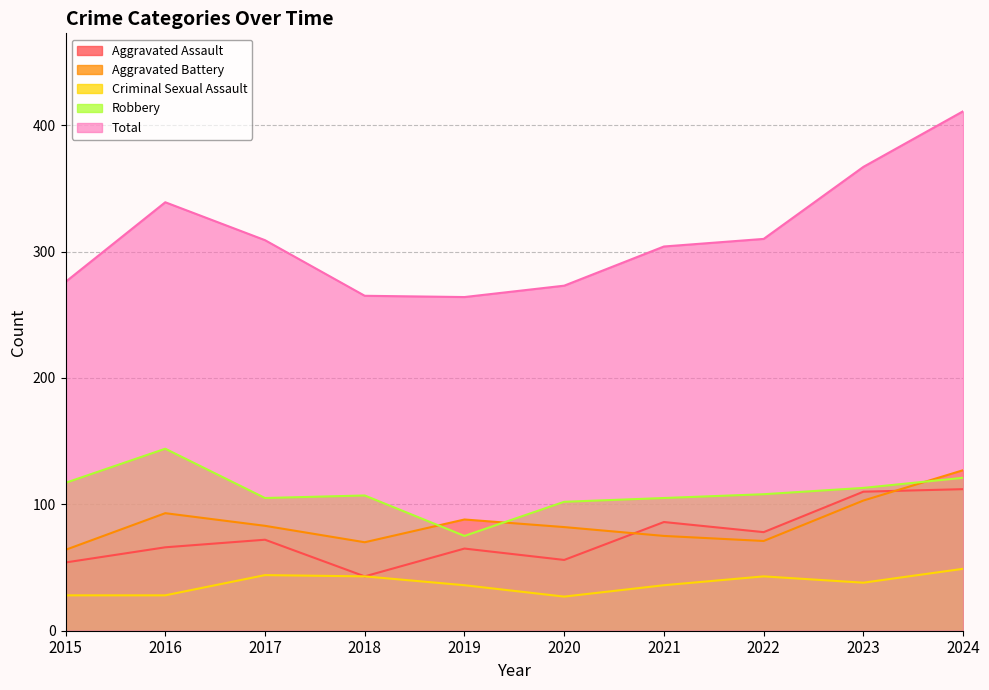

True or false: Robbery and Aggravated Assault cross at least once.

False